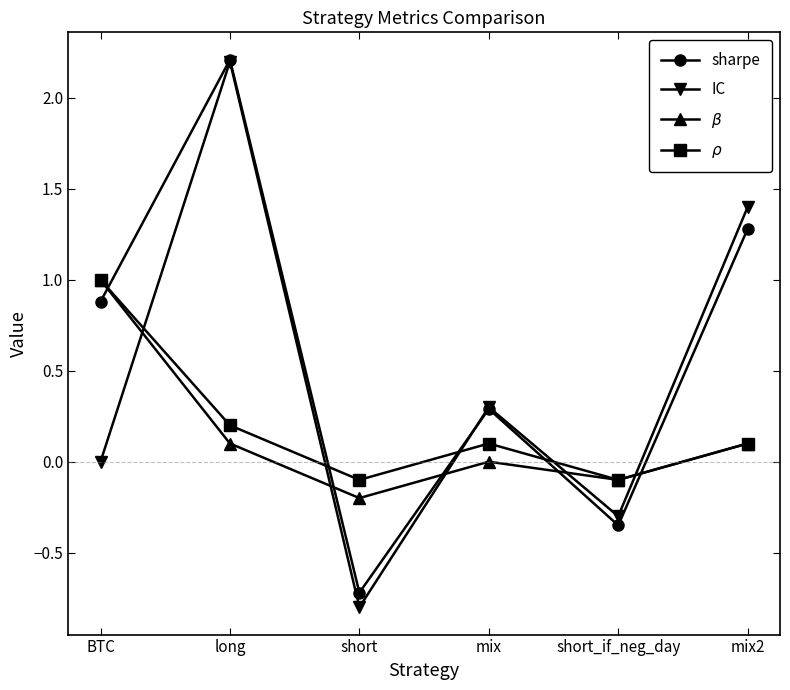

What is the total value across all series at long?

4.7